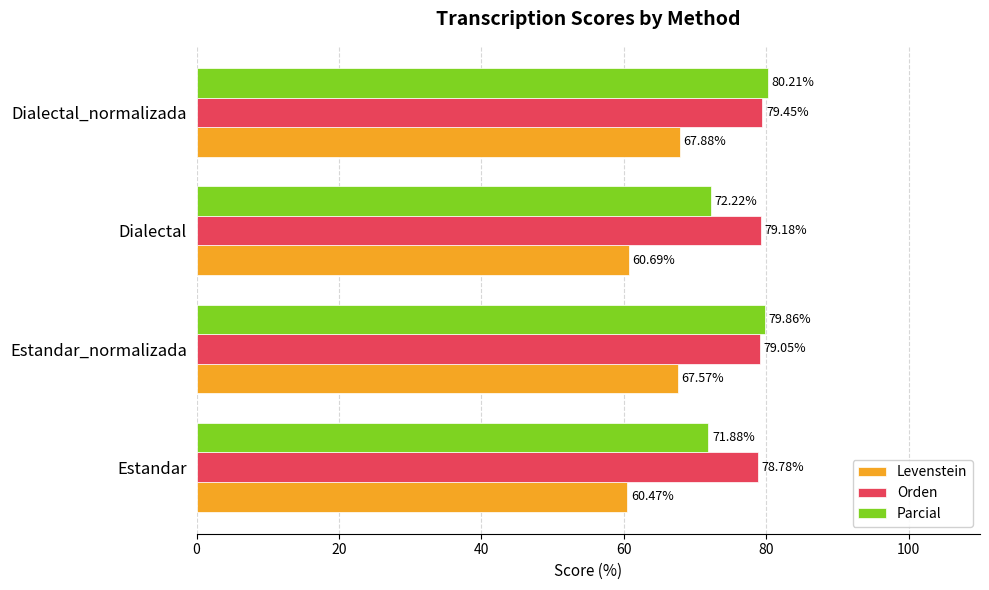

Where is Parcial nearest to the value 76?

Dialectal